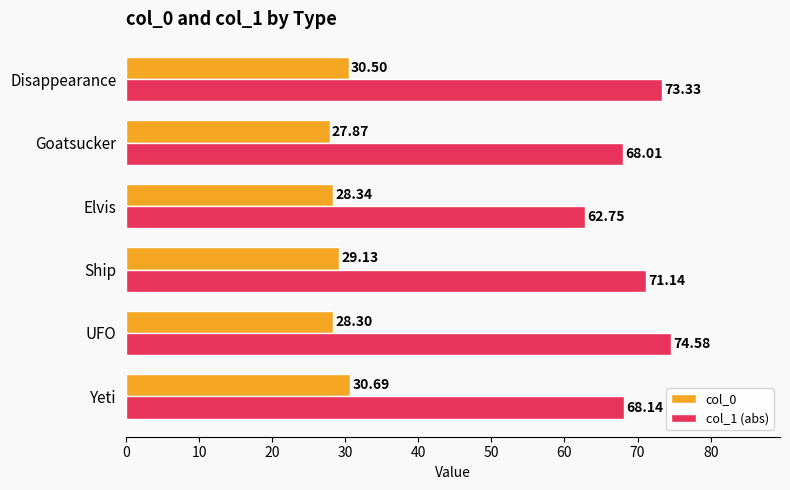

At which category does the chart reach its peak across all series?

UFO